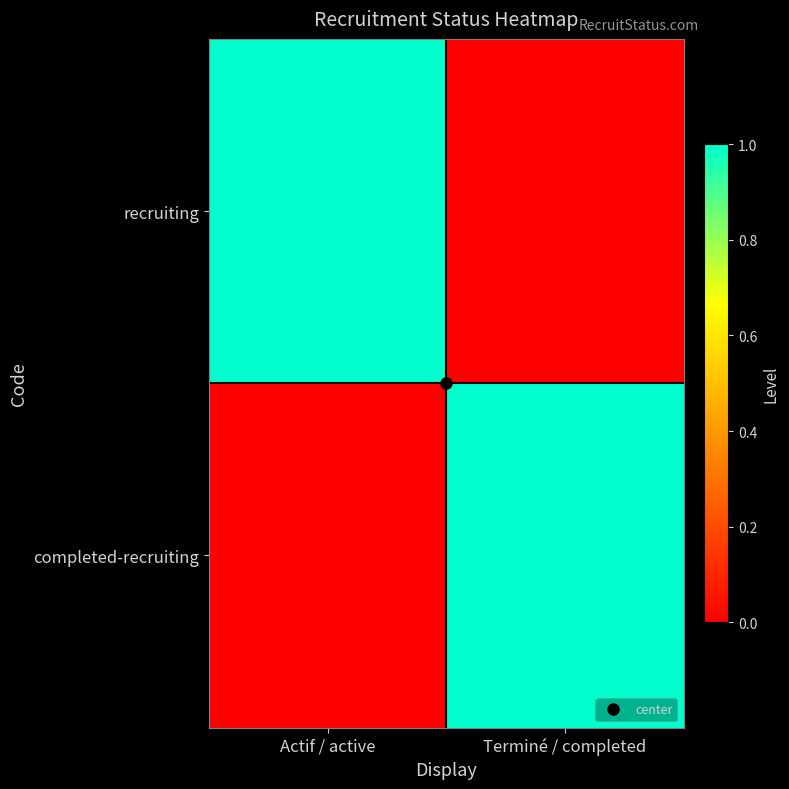

Which series has the largest total across all categories?

recruiting